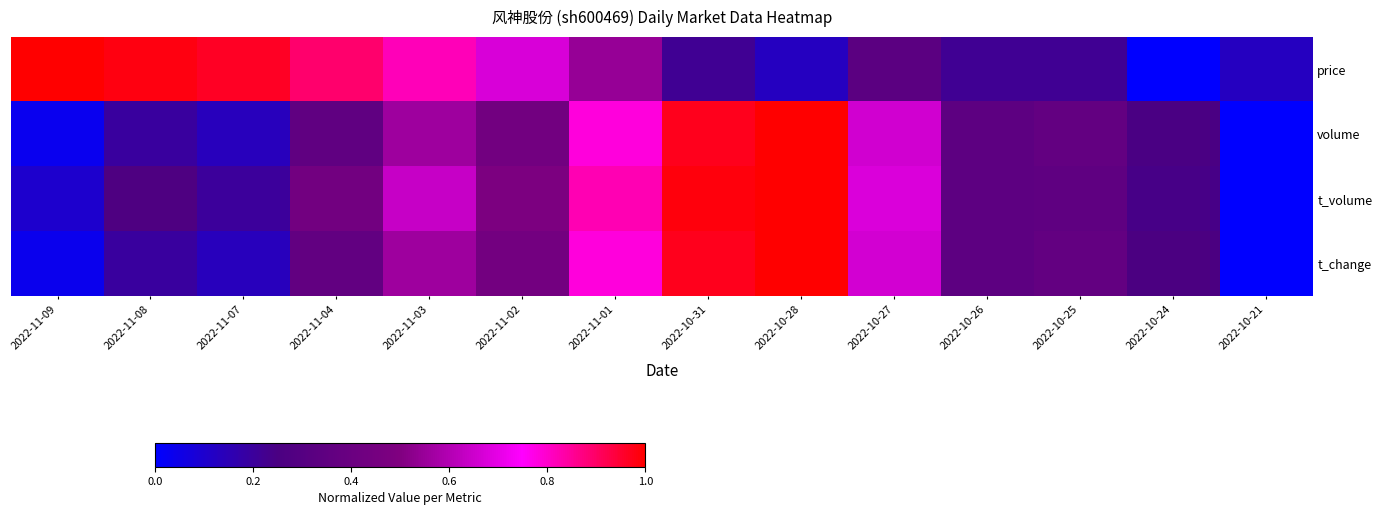

Reading left to right, list all the values displayed in this chart.

price: 2022-11-09=1.0	2022-11-08=1.0	2022-11-07=1.0	2022-11-04=0.9	2022-11-03=0.8	2022-11-02=0.7	2022-11-01=0.5	2022-10-31=0.2	2022-10-28=0.1	2022-10-27=0.3	2022-10-26=0.2	2022-10-25=0.2	2022-10-24=0.0	2022-10-21=0.1
volume: 2022-11-09=0.0	2022-11-08=0.2	2022-11-07=0.1	2022-11-04=0.4	2022-11-03=0.6	2022-11-02=0.4	2022-11-01=0.8	2022-10-31=1.0	2022-10-28=1.0	2022-10-27=0.7	2022-10-26=0.3	2022-10-25=0.4	2022-10-24=0.2	2022-10-21=0.0
t_volume: 2022-11-09=0.1	2022-11-08=0.3	2022-11-07=0.2	2022-11-04=0.4	2022-11-03=0.6	2022-11-02=0.5	2022-11-01=0.8	2022-10-31=1.0	2022-10-28=1.0	2022-10-27=0.7	2022-10-26=0.3	2022-10-25=0.3	2022-10-24=0.2	2022-10-21=0.0
t_change: 2022-11-09=0.0	2022-11-08=0.2	2022-11-07=0.1	2022-11-04=0.4	2022-11-03=0.6	2022-11-02=0.4	2022-11-01=0.8	2022-10-31=1.0	2022-10-28=1.0	2022-10-27=0.7	2022-10-26=0.3	2022-10-25=0.4	2022-10-24=0.3	2022-10-21=0.0